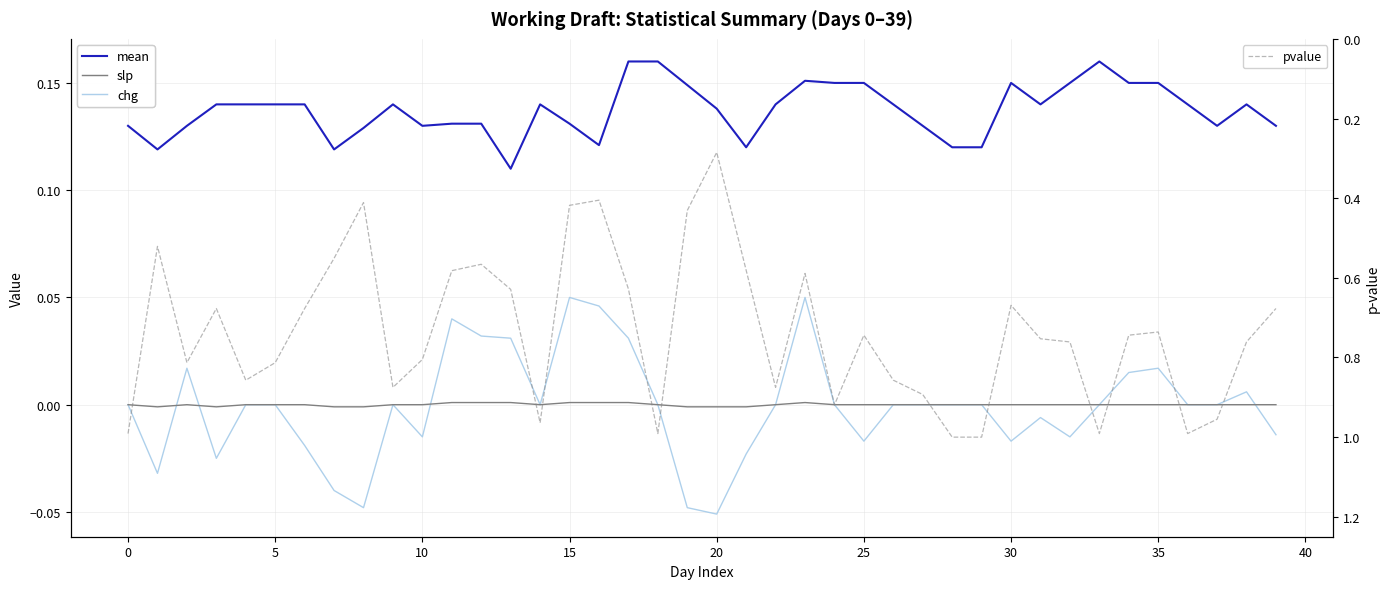

At how many categories does at least one series exceed 0?

40